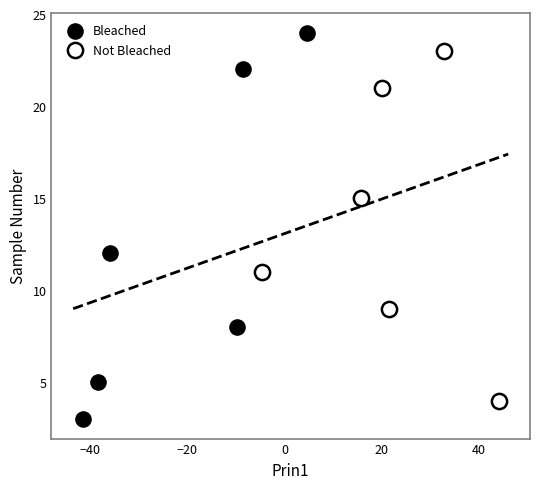

Which series contains the lowest Y value?

Bleached